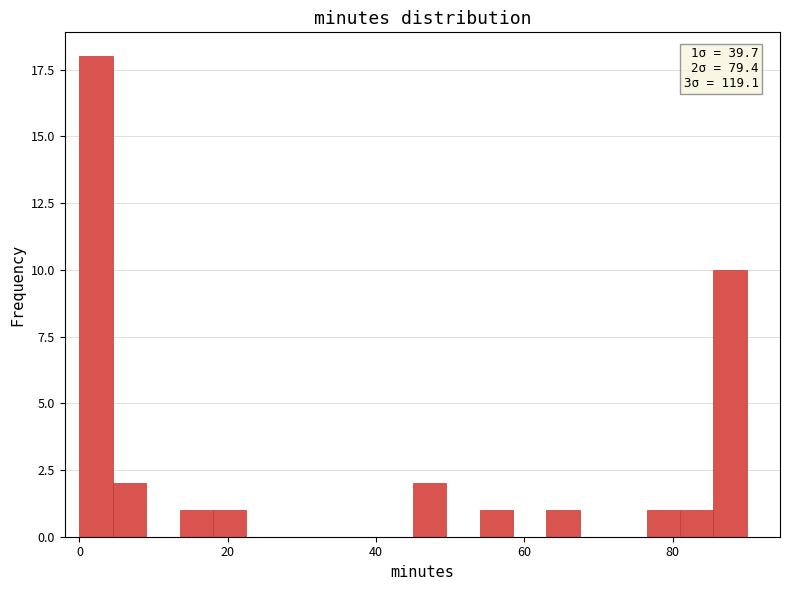

Read against the x-axis, roughly where is the centre of the tallest bar?

2